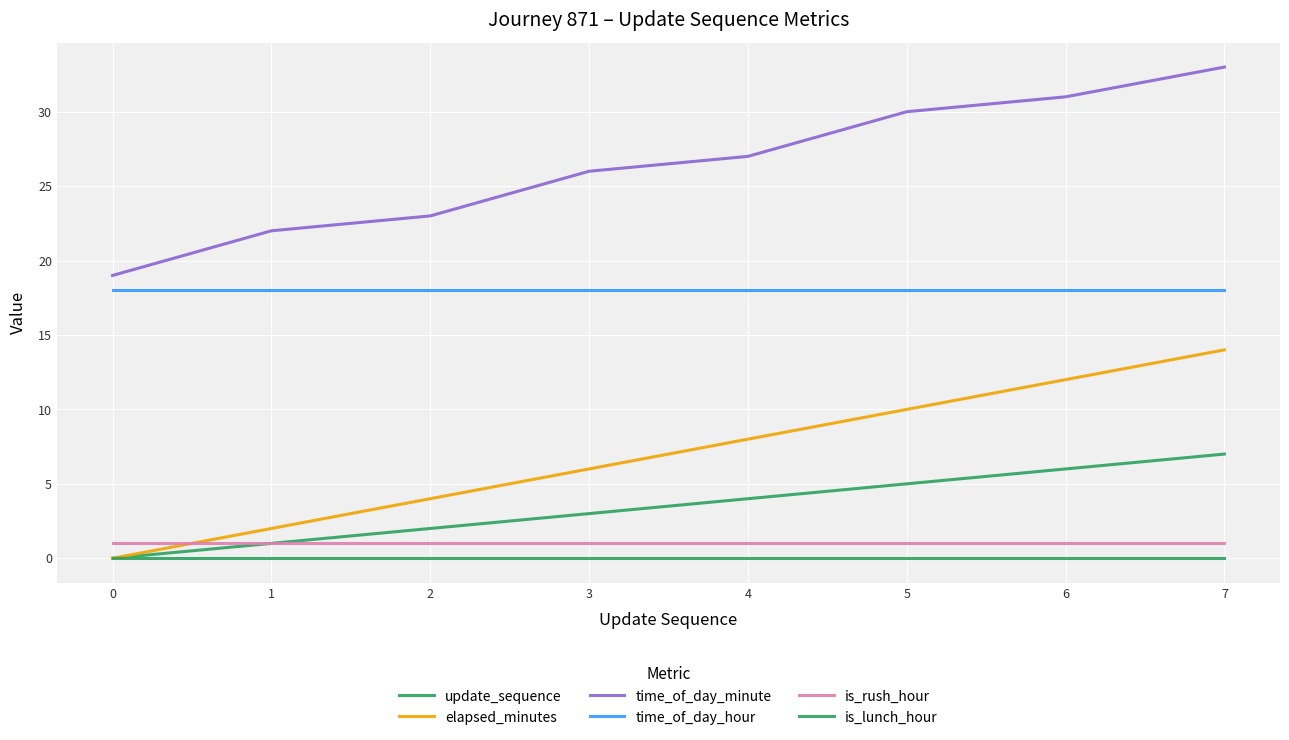

True or false: time_of_day_hour has a value of 32 at 2.

False